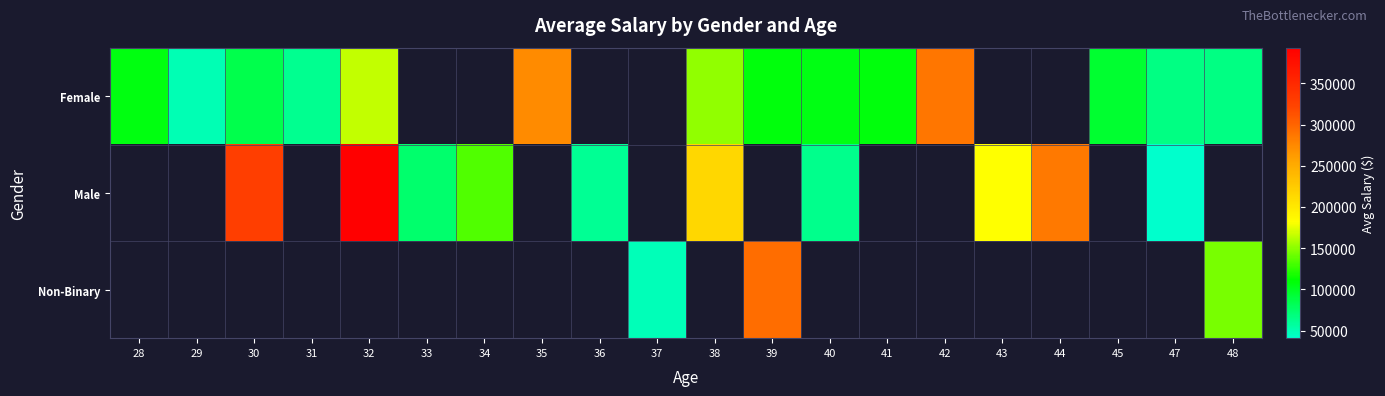

How many values in Non-Binary are above zero?

3